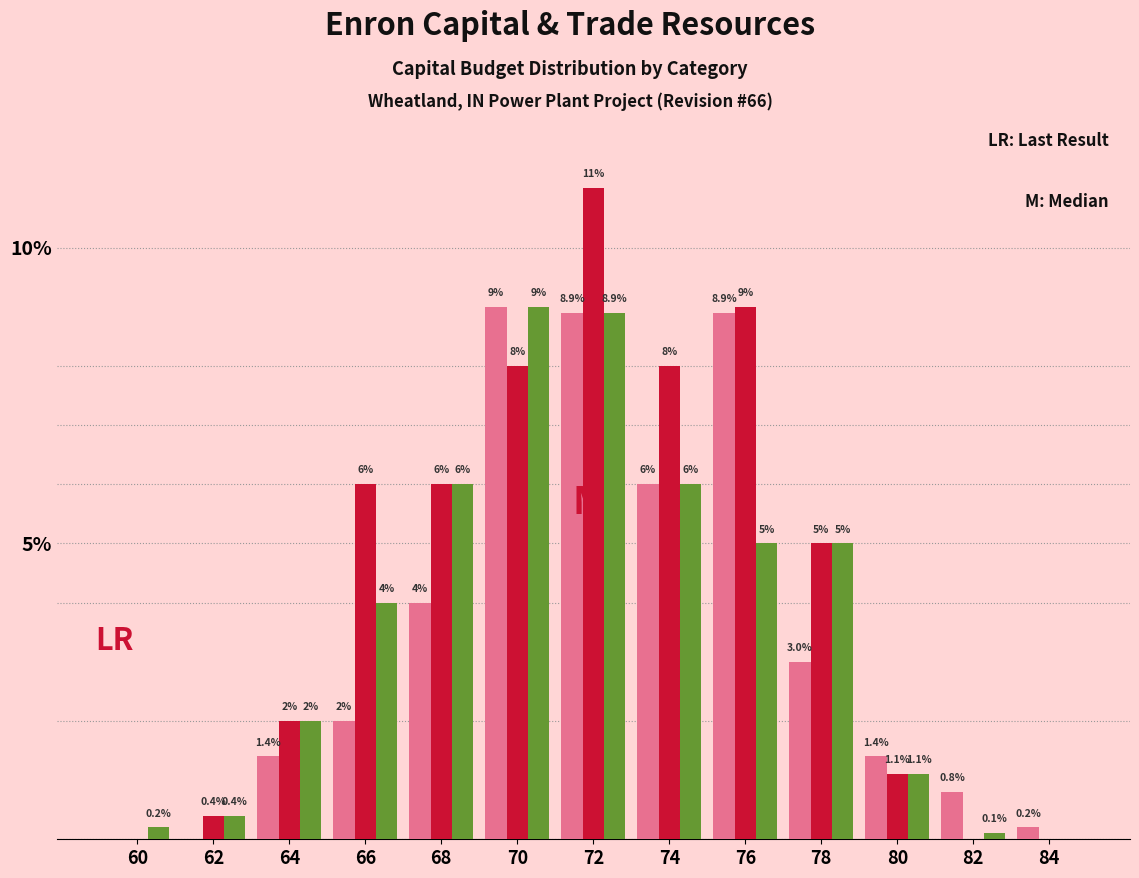

At which category is the sum across all series the highest?

72